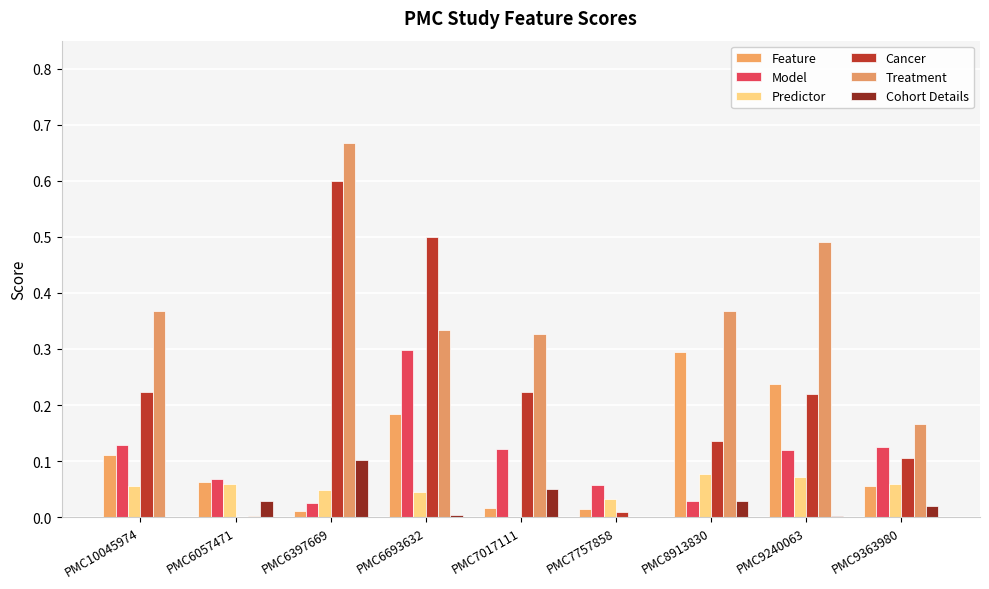

How many values in the Cancer series exceed 0?

8